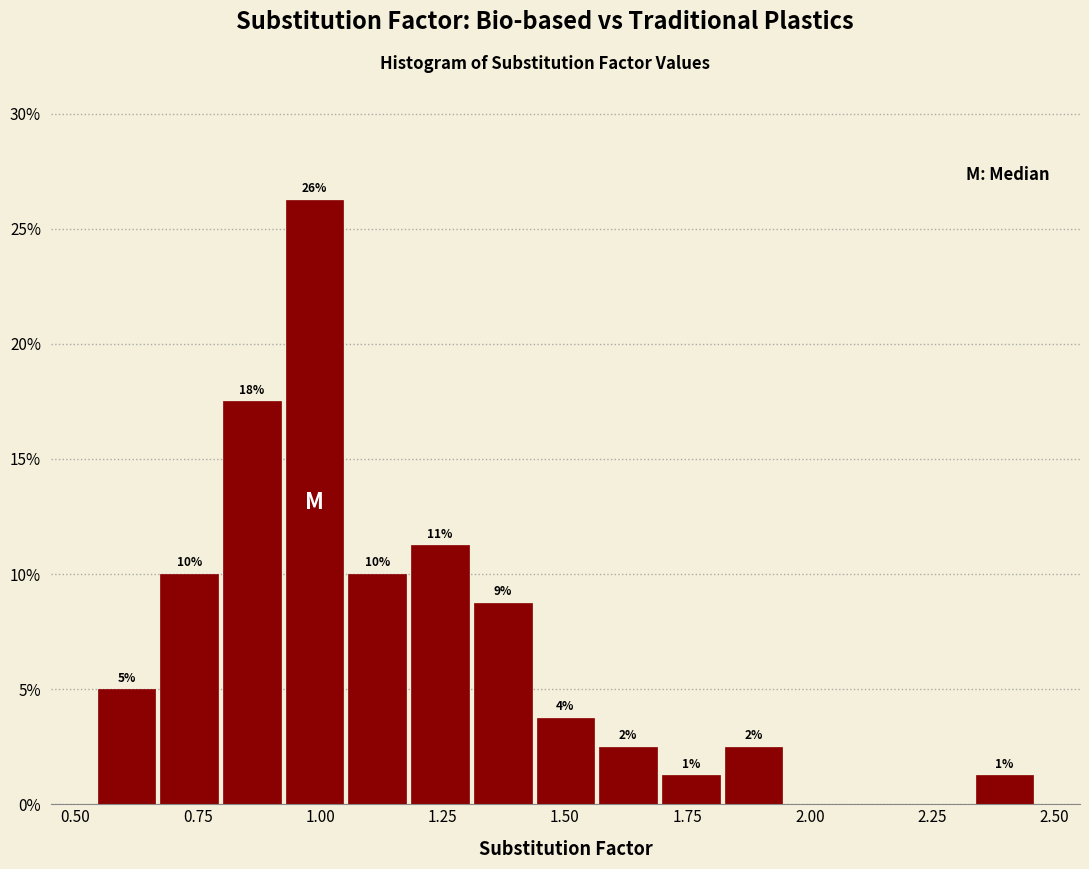

Around what value on the x-axis is the tallest bar? Give the approximate position of its centre, as read against the axis.

1.00